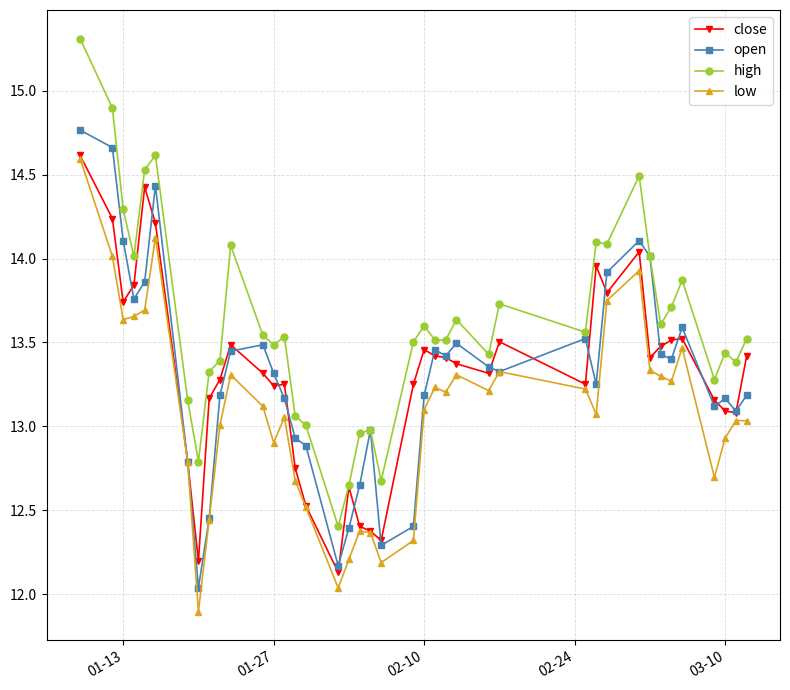

What is the lowest value of the open series?

12.0